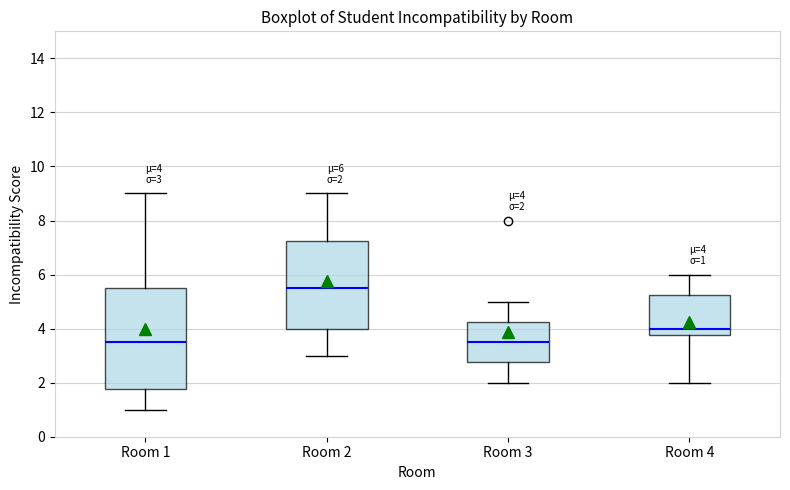

Which box's median line is the highest?

Room 2